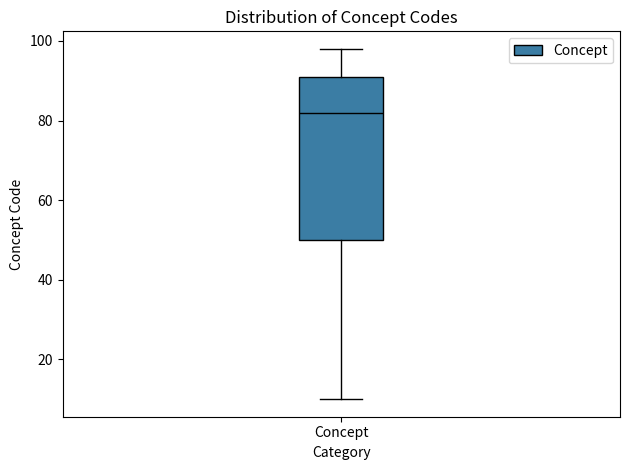

Read this box plot against the y-axis: the position of the median line, the range covered by the box, and the ends of both whiskers. The values are not printed on the chart, so give them approximately, as read against the axis.

median 82, box 50 to 92, whiskers 10 to 98